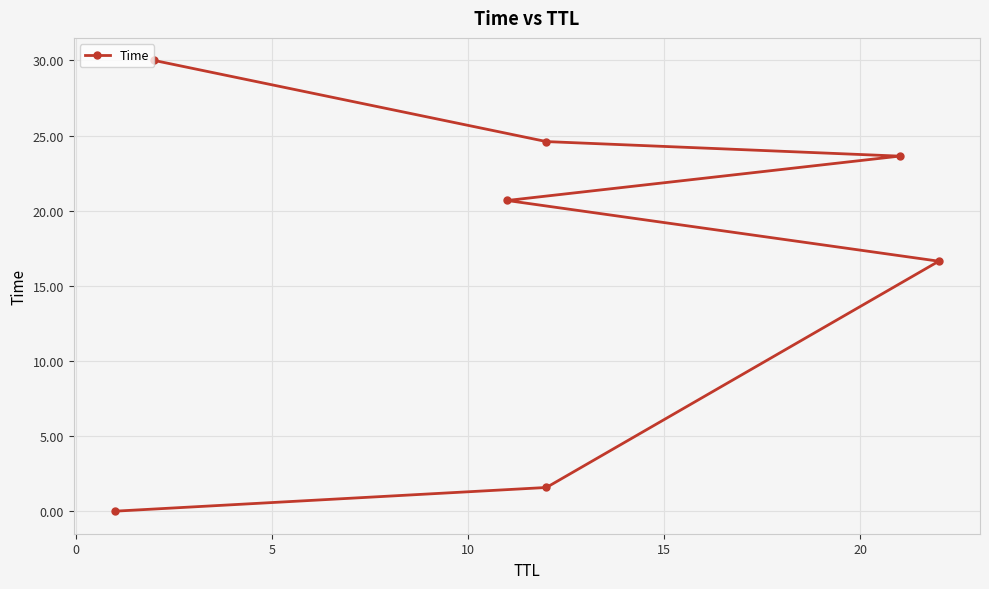

True or false: the data has more than 1 interior local peaks.

False